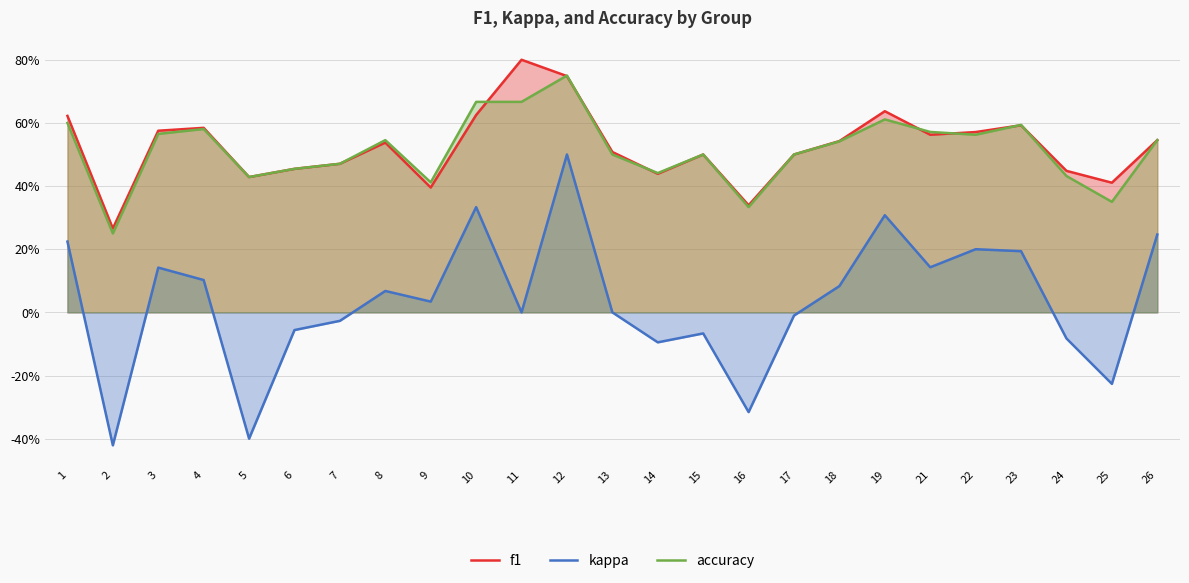

True or false: f1 and accuracy cross at least once.

True